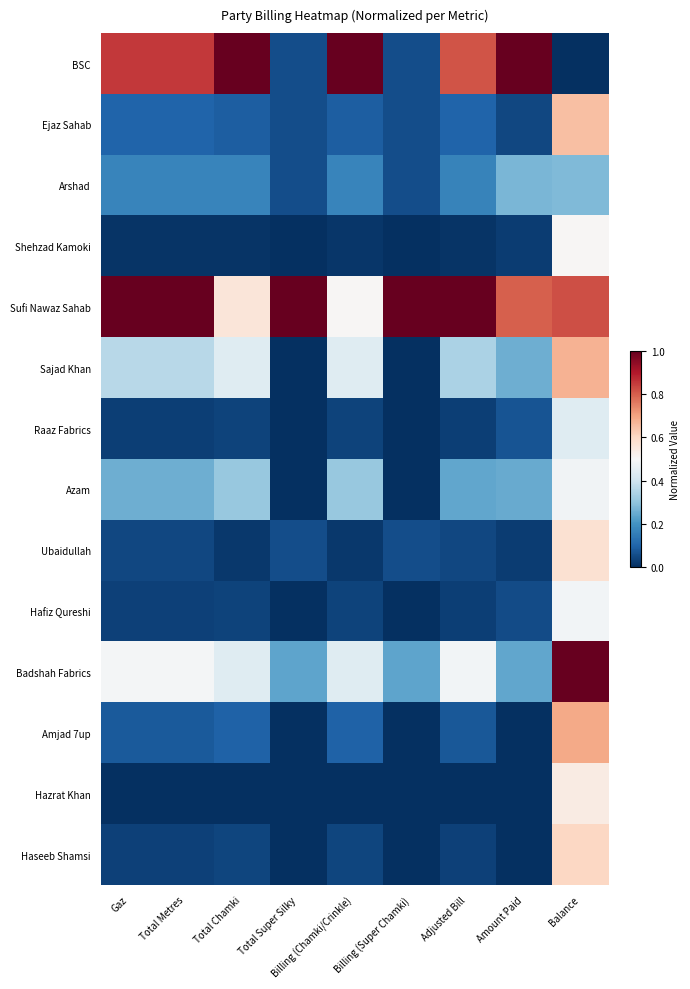

Between Gaz and Billing (Chamki/Crinkle), which series saw the biggest shift?

Sufi Nawaz Sahab